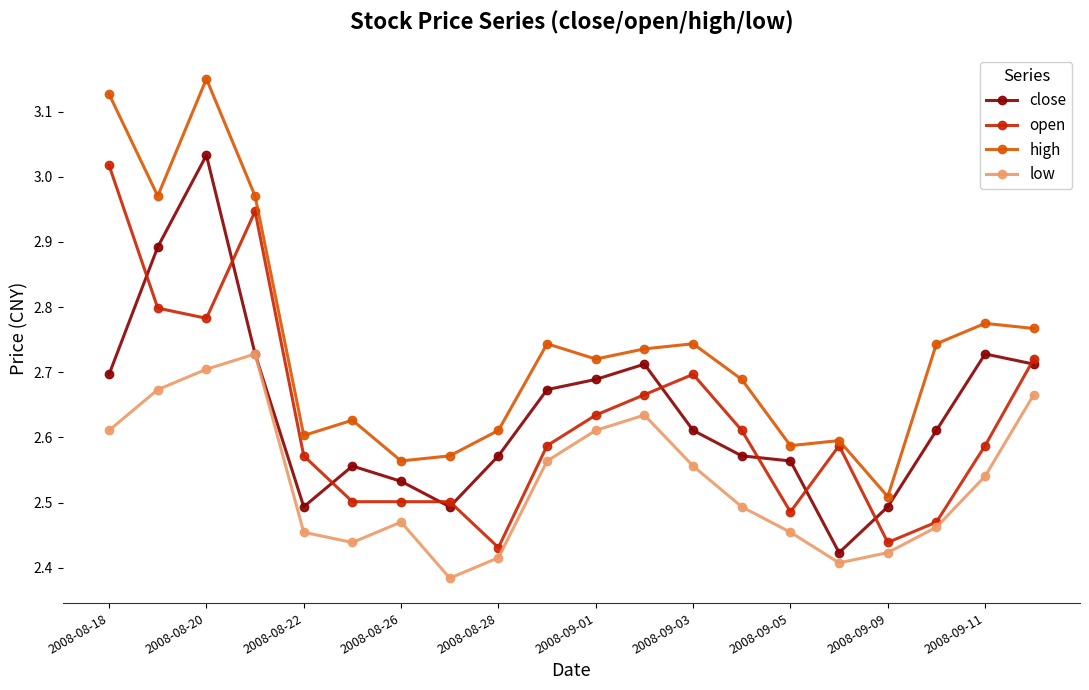

True or false: high and low cross at least once.

False